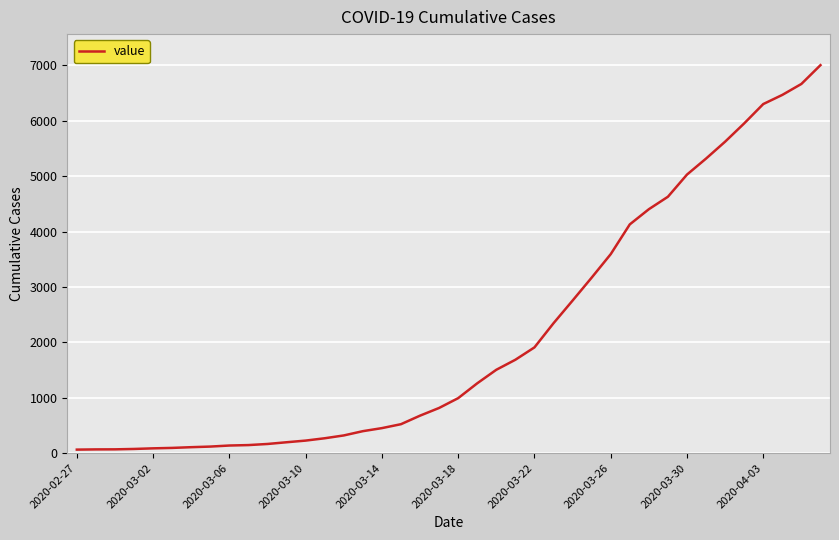

What is the difference between the maximum and minimum values?

6939